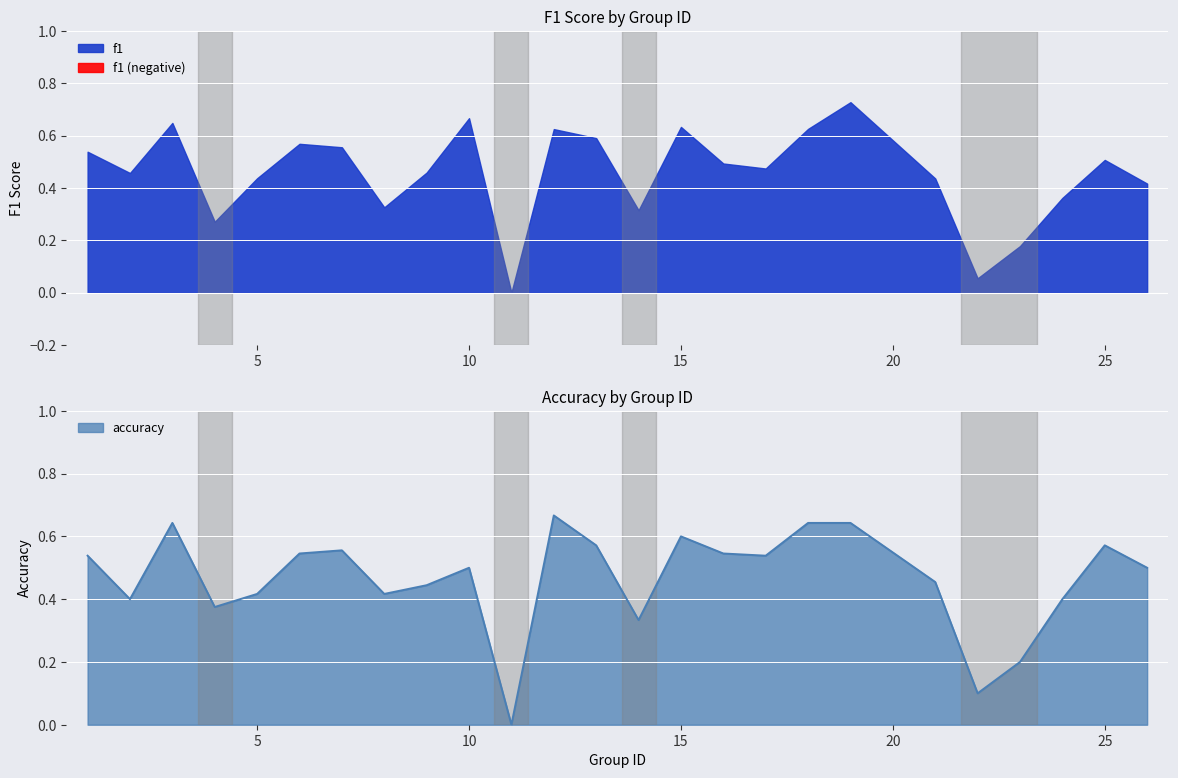

What is the change in value from 14 to 16?

+0.2